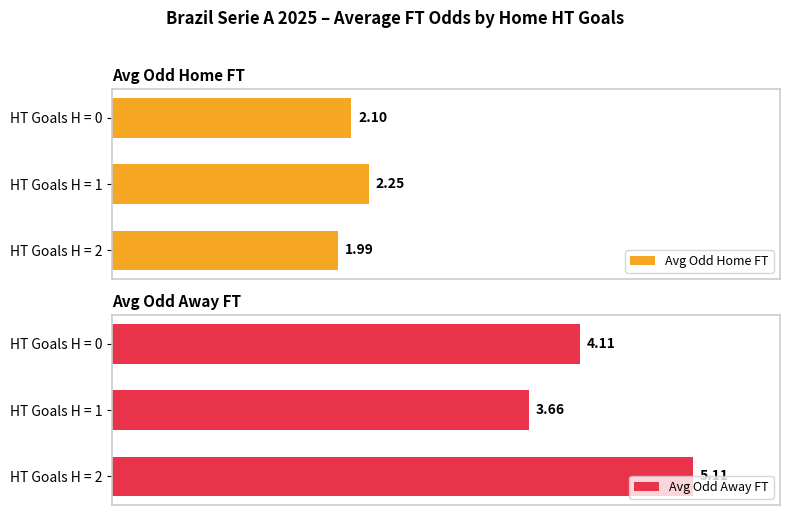

What is the difference between the Avg Odd Away FT values at HT Goals H = 2 and HT Goals H = 0?

1.0